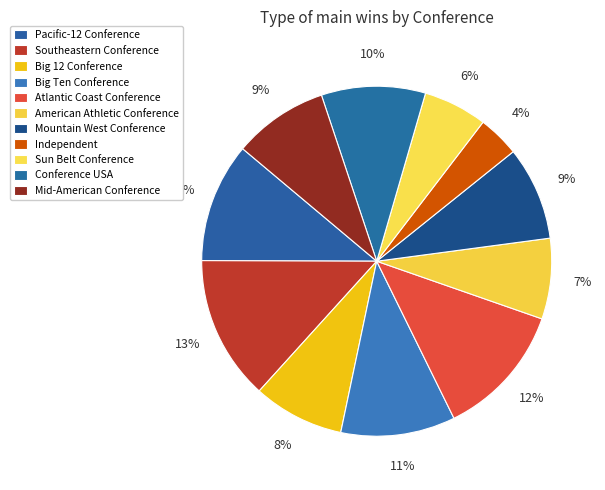

To the nearest percent, what is the difference between the Conference USA and Pacific-12 Conference slice percentages?

1%